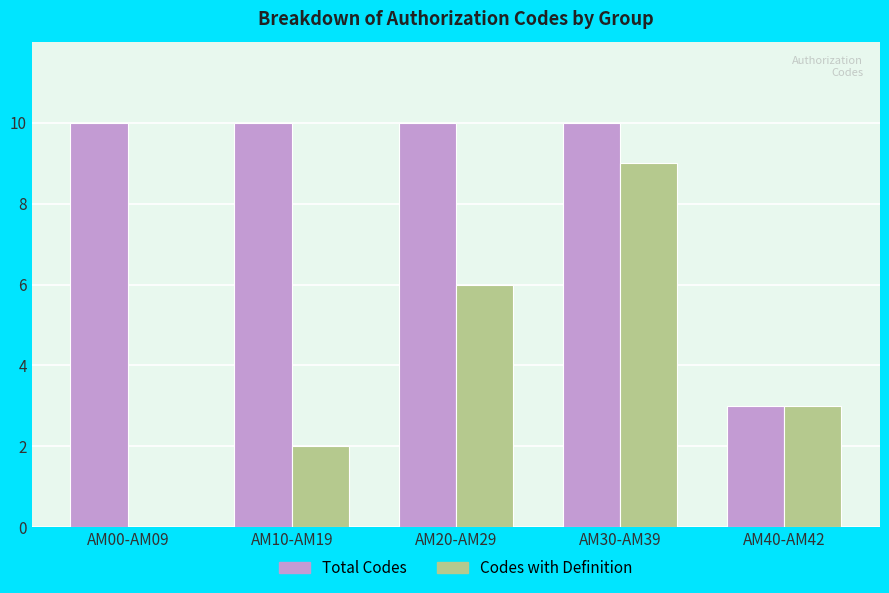

How many Total Codes values are between 10 and 11?

4